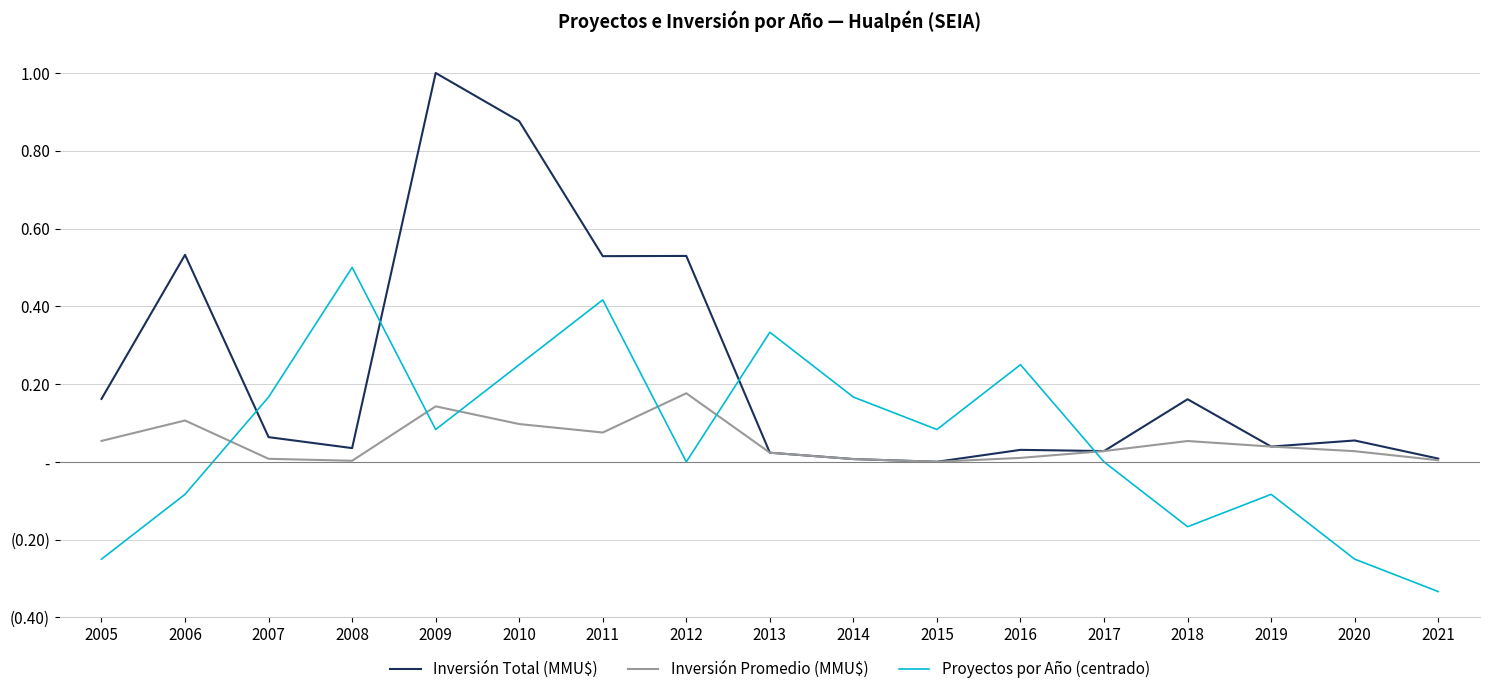

At which category is the sum across all series the highest?

2009